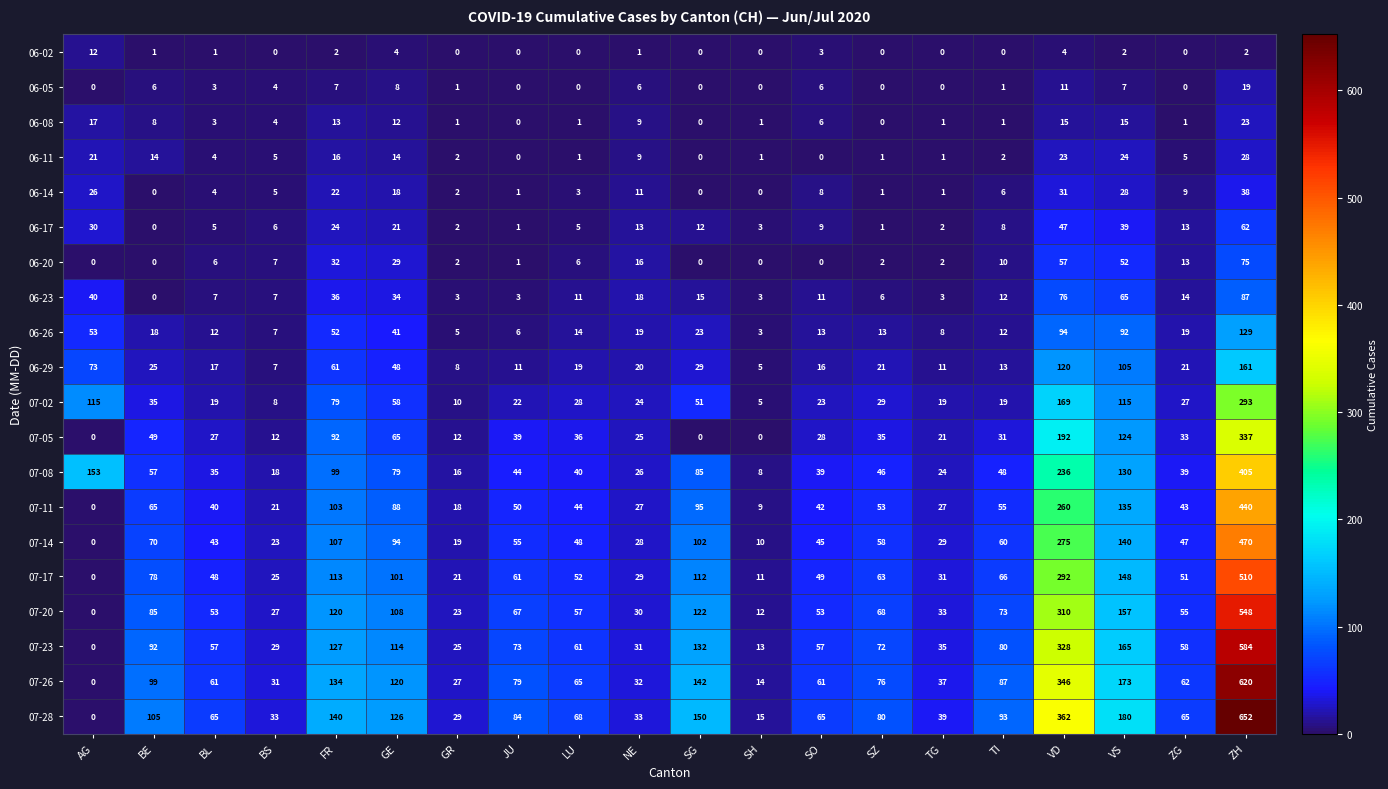

What is the total value across all series at SG?

1070